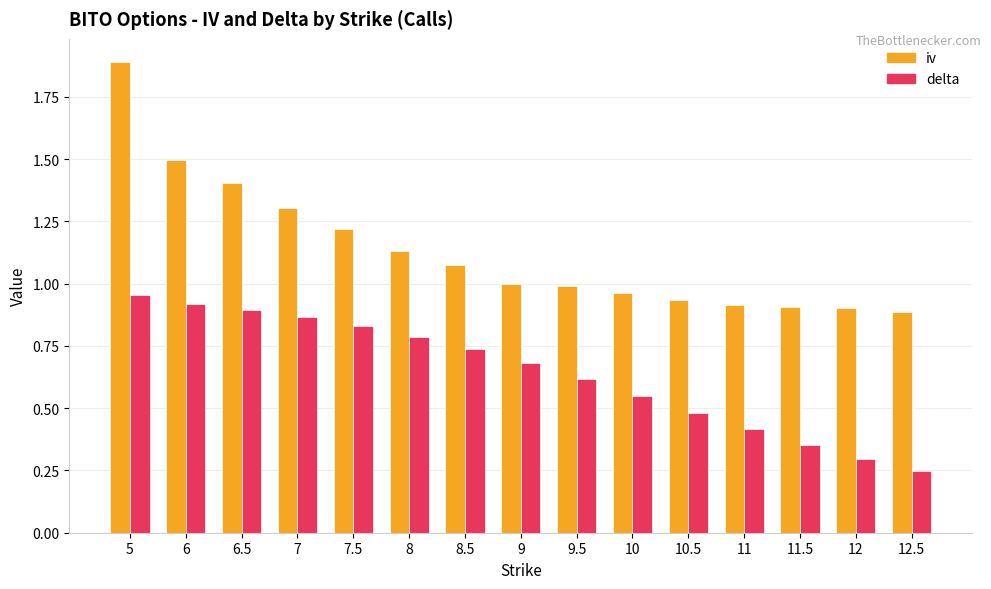

What is the sum of all delta values?

9.6